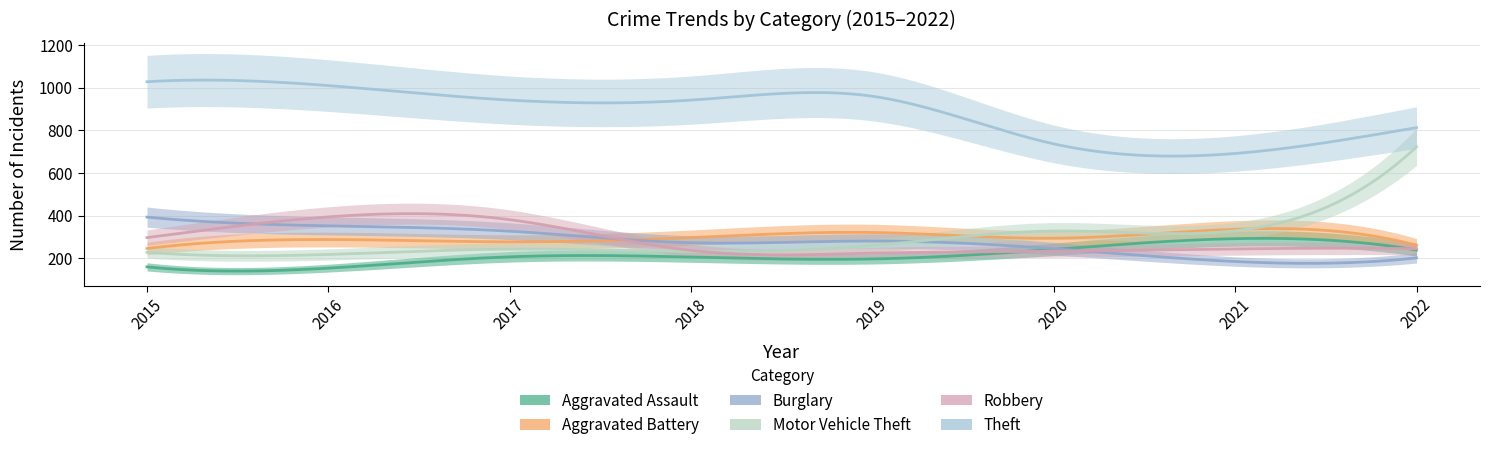

The Robbery series shows 233 at 2020. True or false?

True